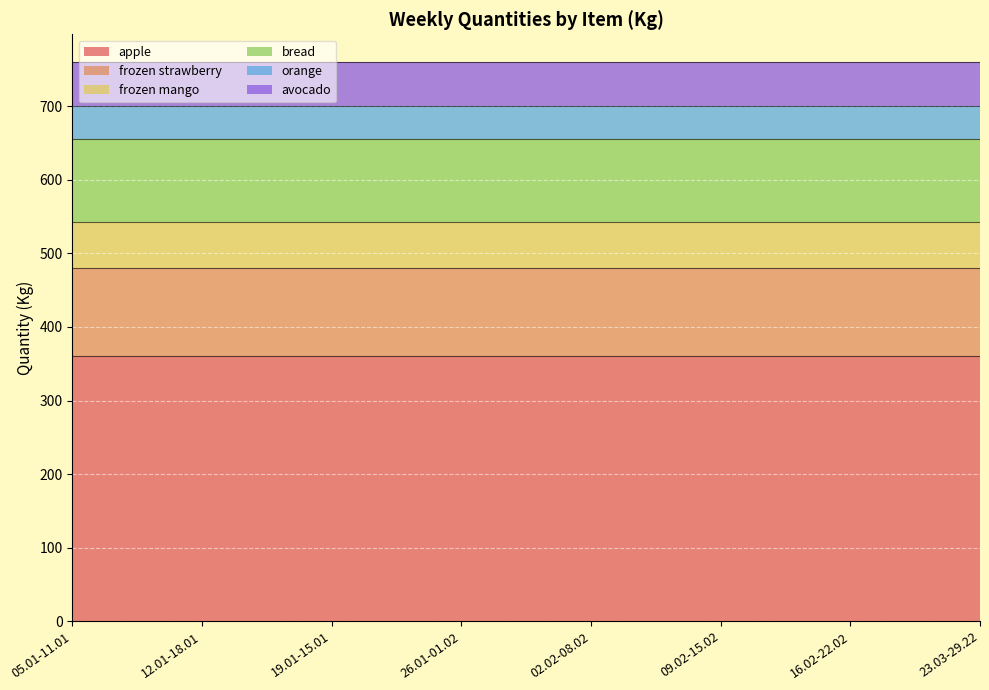

At which category is the sum across all series the highest?

05.01-11.01